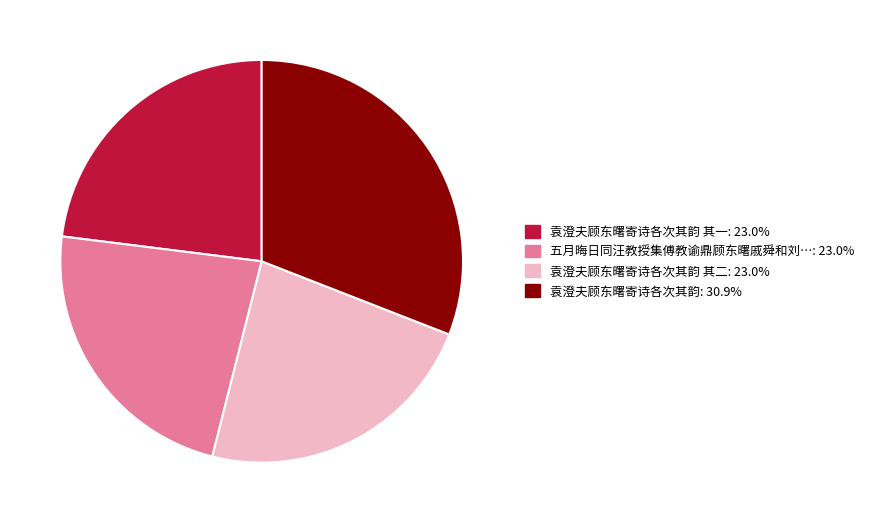

Is there any slice that represents more than half of the pie?

No